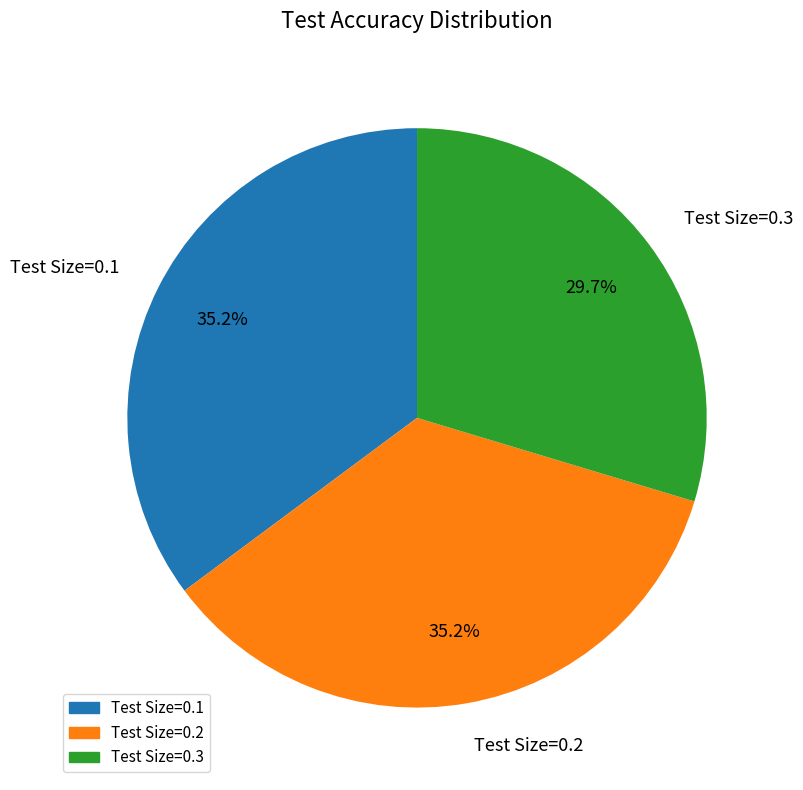

What percentage is the Test Size=0.2 slice, to the nearest percent?

35%